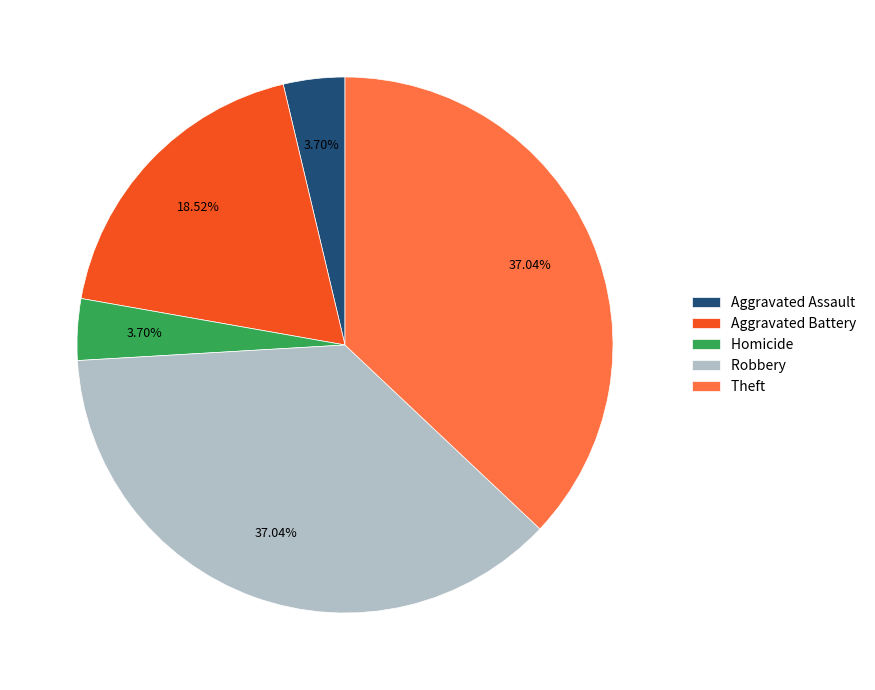

To the nearest percent, what is the average slice percentage?

20%